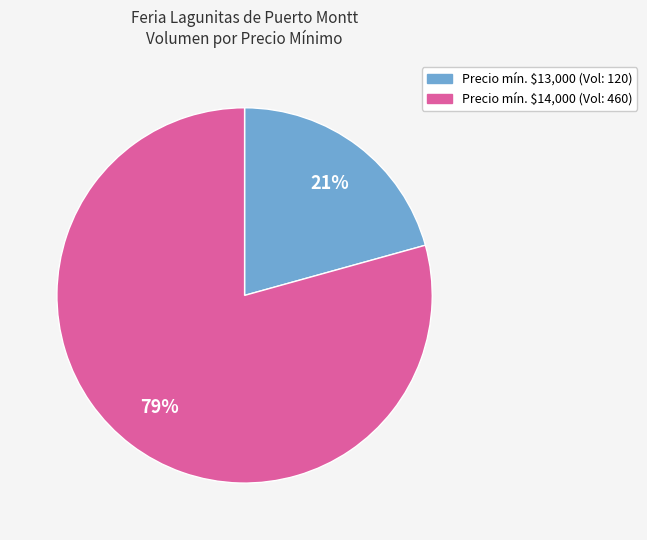

Is there any slice that represents more than half of the pie?

Yes